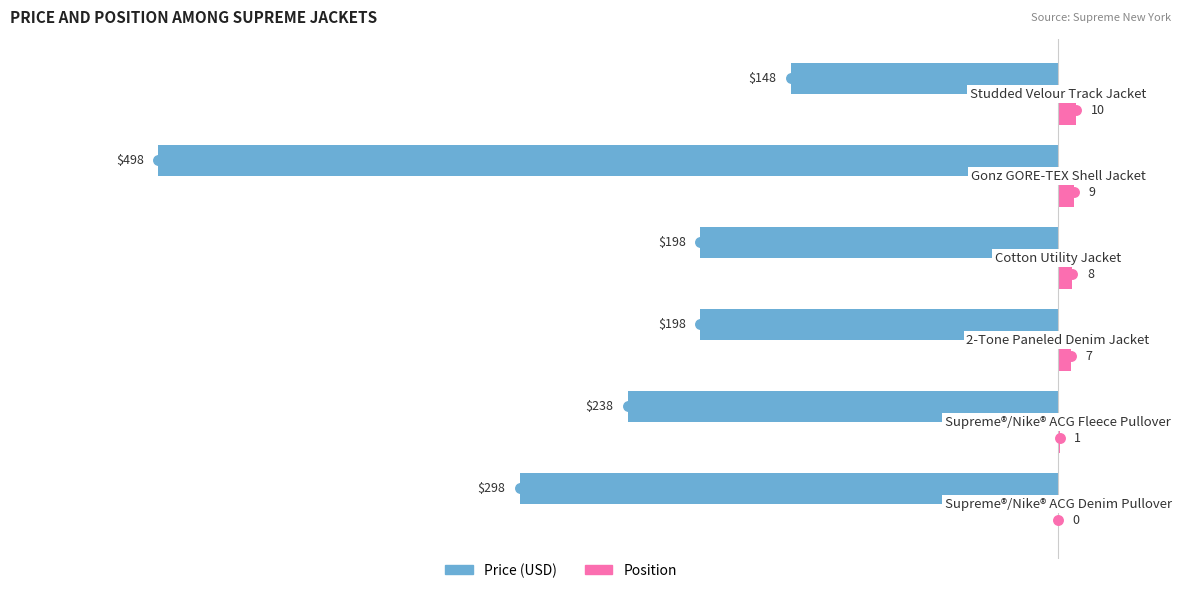

How many series are shown in this chart?

2